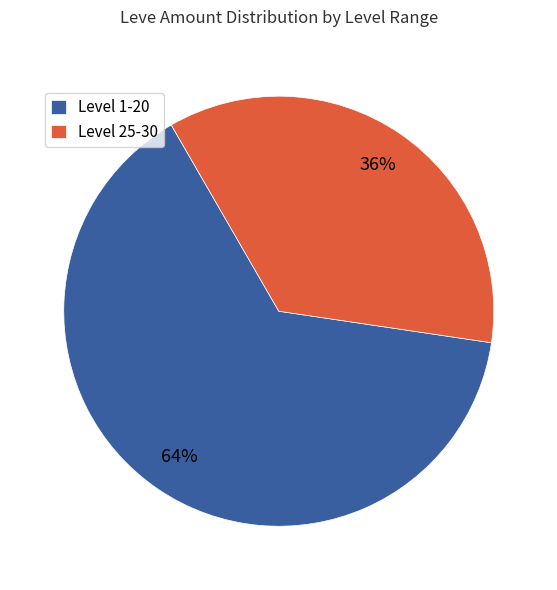

Is there a majority slice in this chart?

Yes